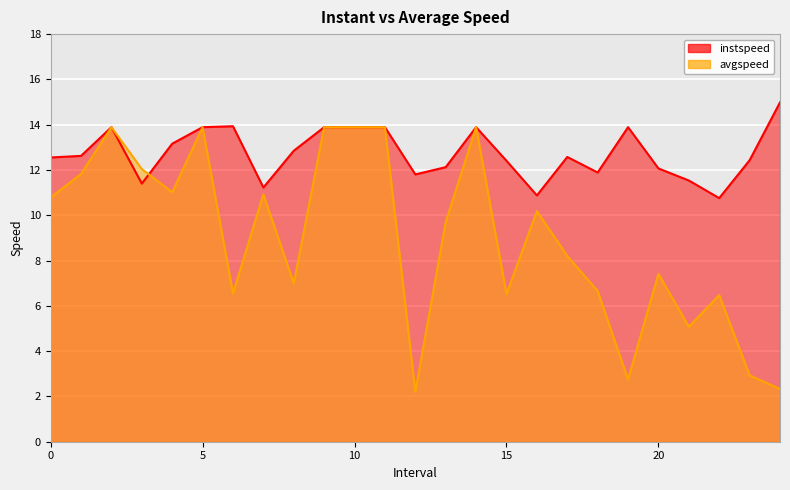

Rank the series by their maximum value, from highest to lowest.

instspeed, avgspeed